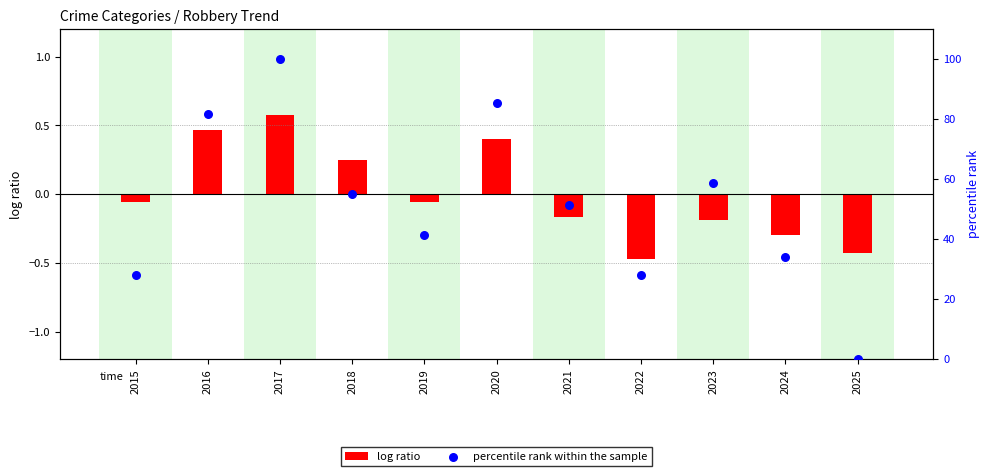

What is the change in value from 2022 to 2023?

+30.5